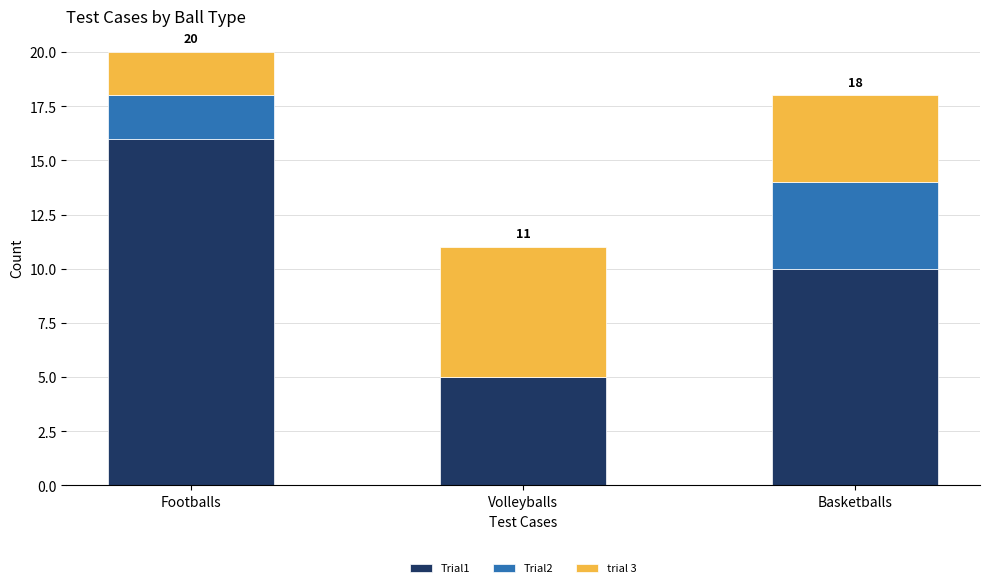

The Trial1 series shows 10 at Basketballs. True or false?

True